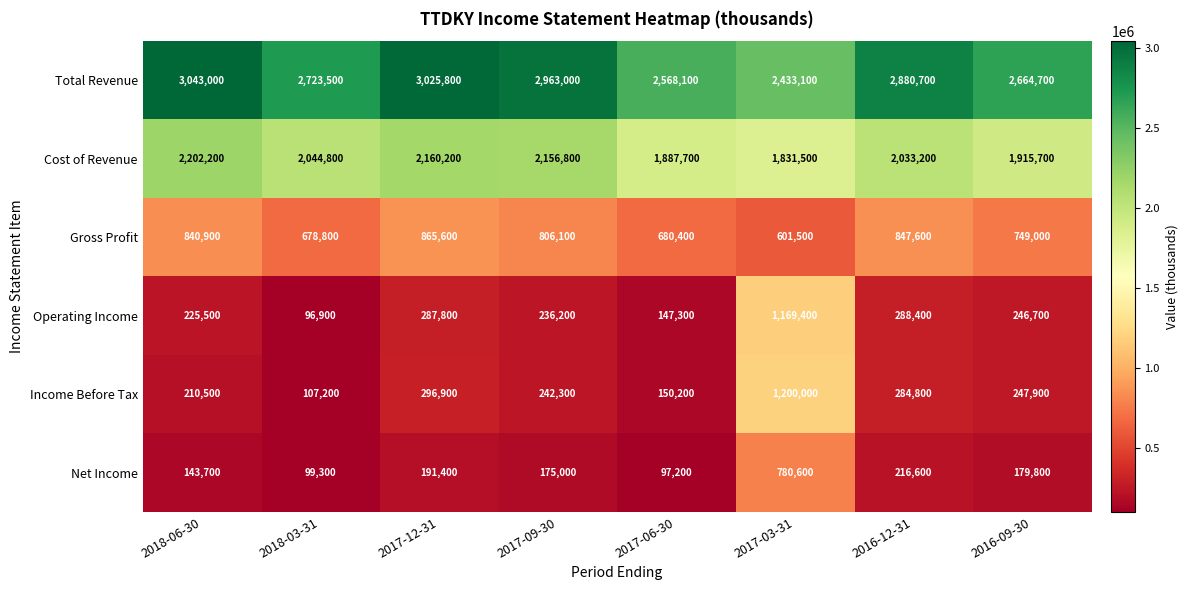

True or false: Cost of Revenue has a value of 612326 at 2018-03-31.

False